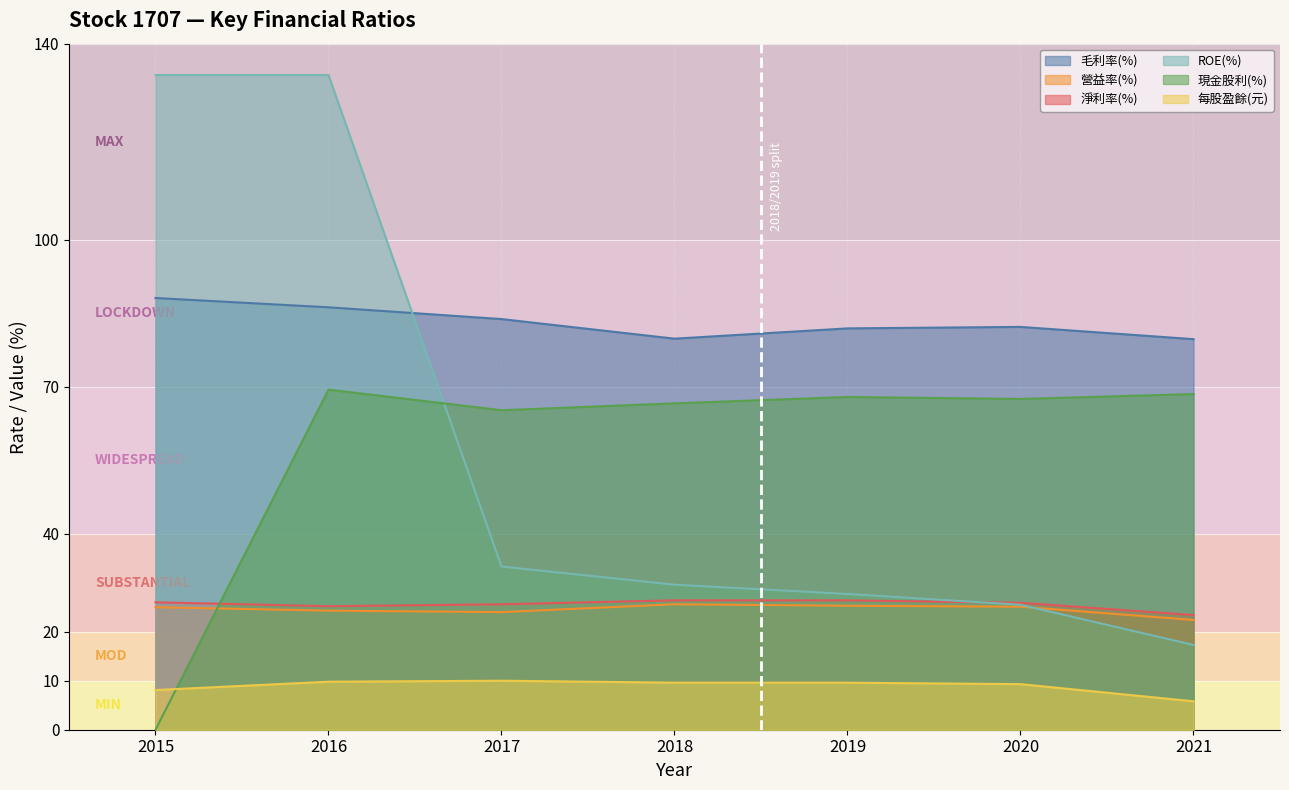

The ROE(%) series shows 25.5 at 2020. True or false?

True